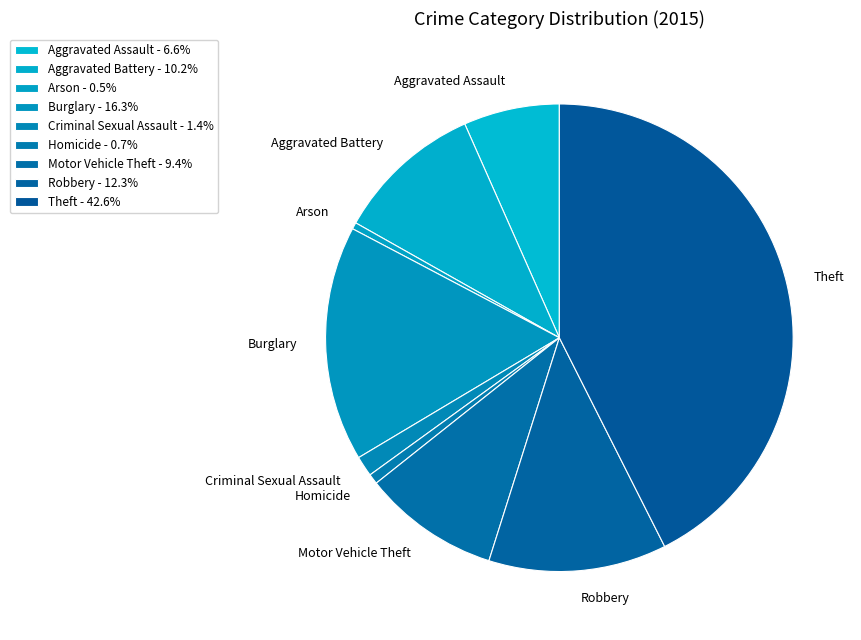

What is the smallest slice in the pie chart?

Arson